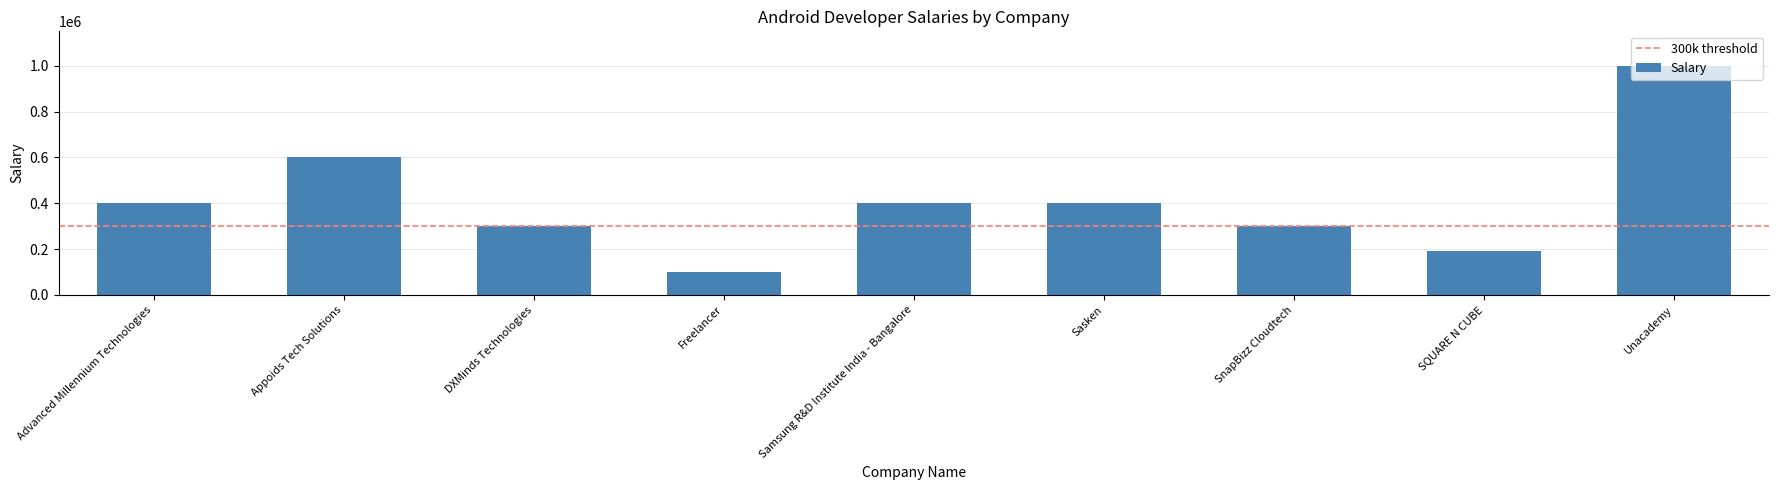

What is the change in value from Appoids Tech Solutions to Unacademy?

+400000